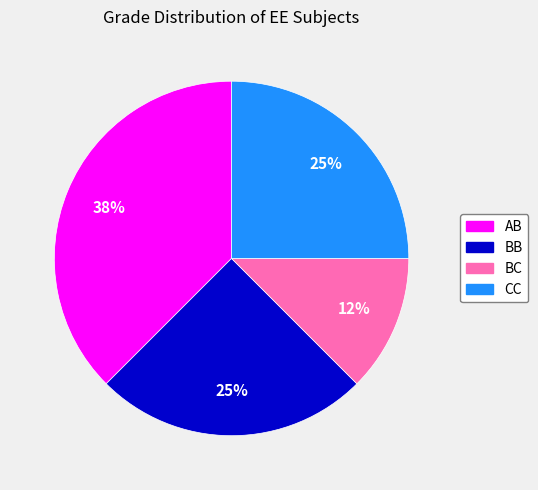

How many slices are in this pie chart?

4